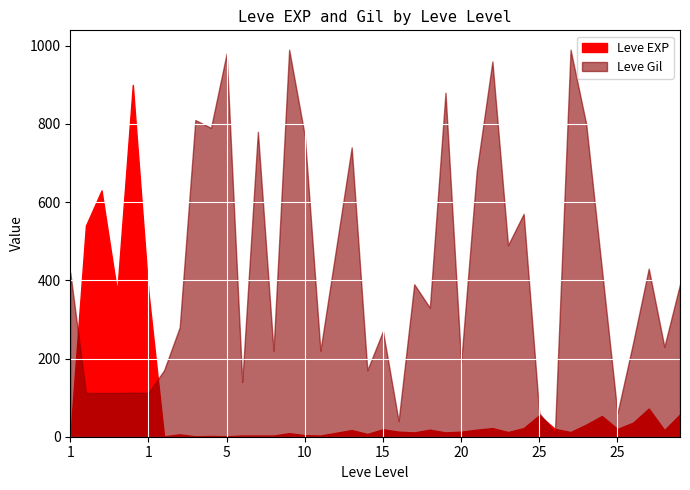

Reading right to left, list all the values displayed in this chart.

Leve EXP: 57	17	72	36	20	53	31	12	20	55	22	12	22	18	13	11	18	11	13	19	7	17	10	3	4	9	3	3	3	1	2	1	6	1	370	900	370	630	540	1
Leve Gil: 390	230	430	240	60	430	800	990	10	60	570	490	960	680	190	880	330	390	40	270	170	740	480	220	770	990	220	780	140	980	790	810	280	170	112	113	112	112	112	420